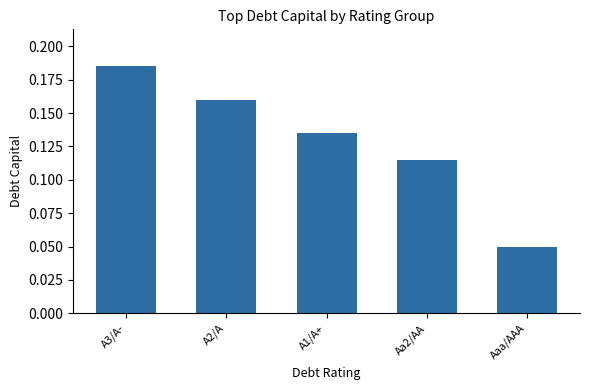

At which category does the chart reach its peak across all series?

A3/A-